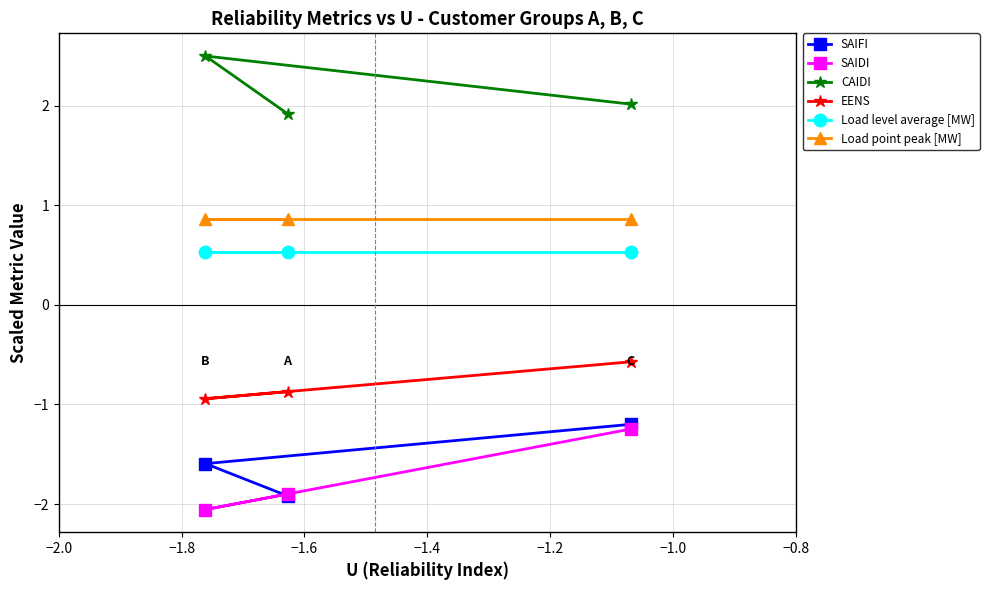

Which series has the largest total across all categories?

CAIDI